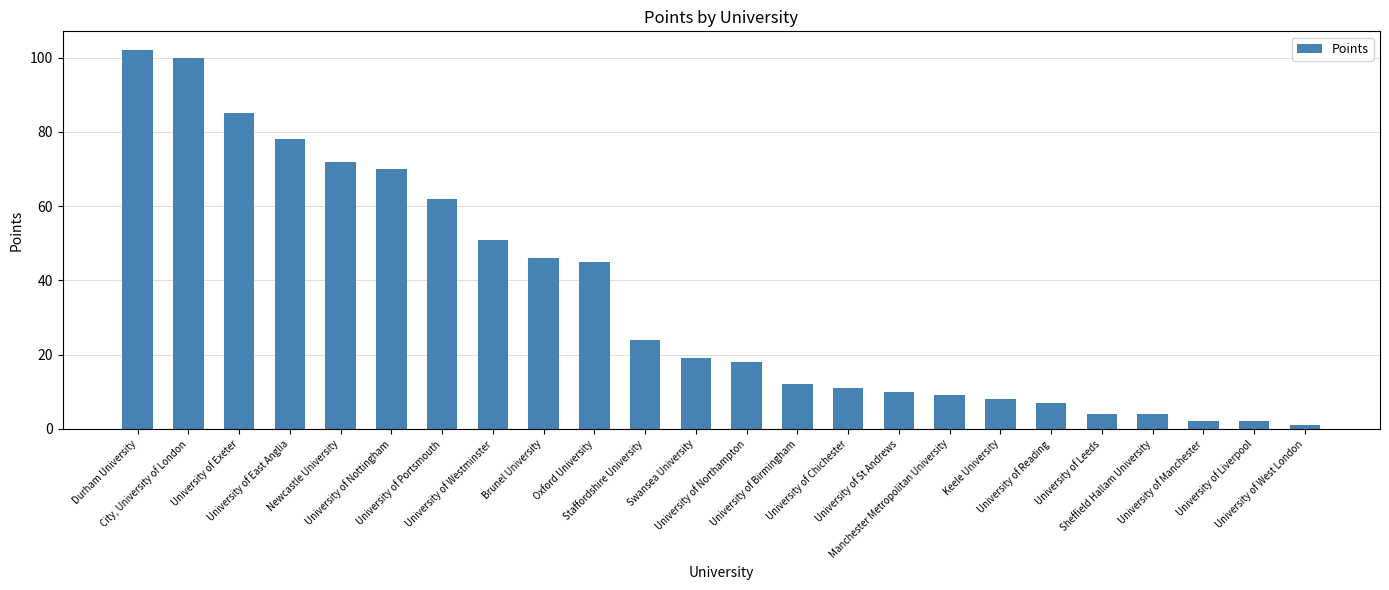

What is the greatest value displayed?

102